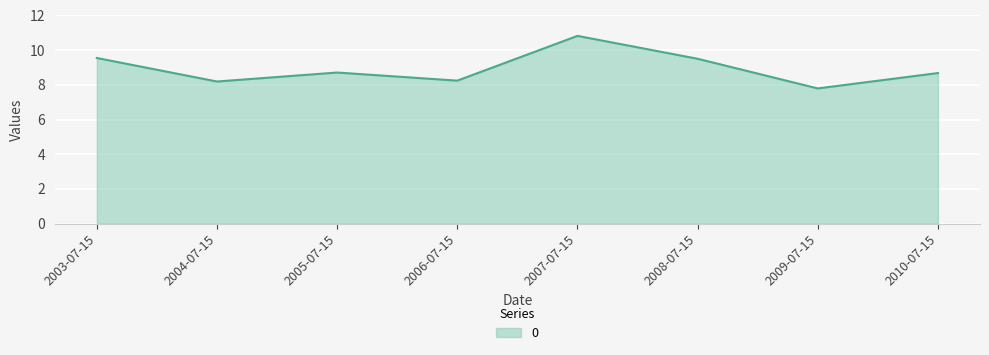

True or false: the data shows 7.8 at 2009-07-15.

True